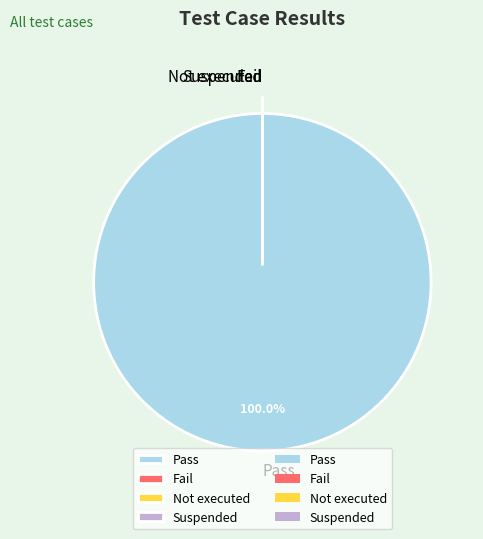

Which slice is the smallest?

Fail